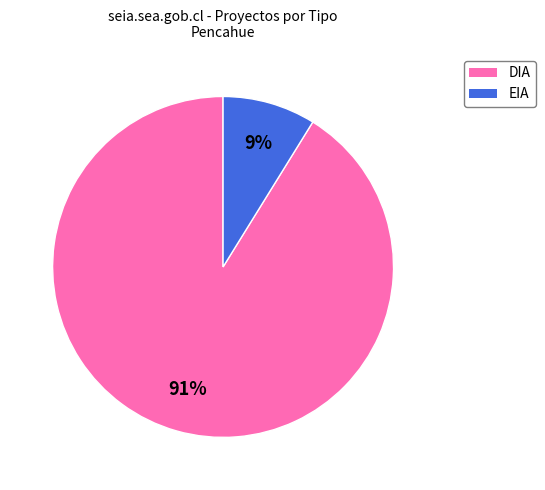

Is EIA the majority of the pie?

No